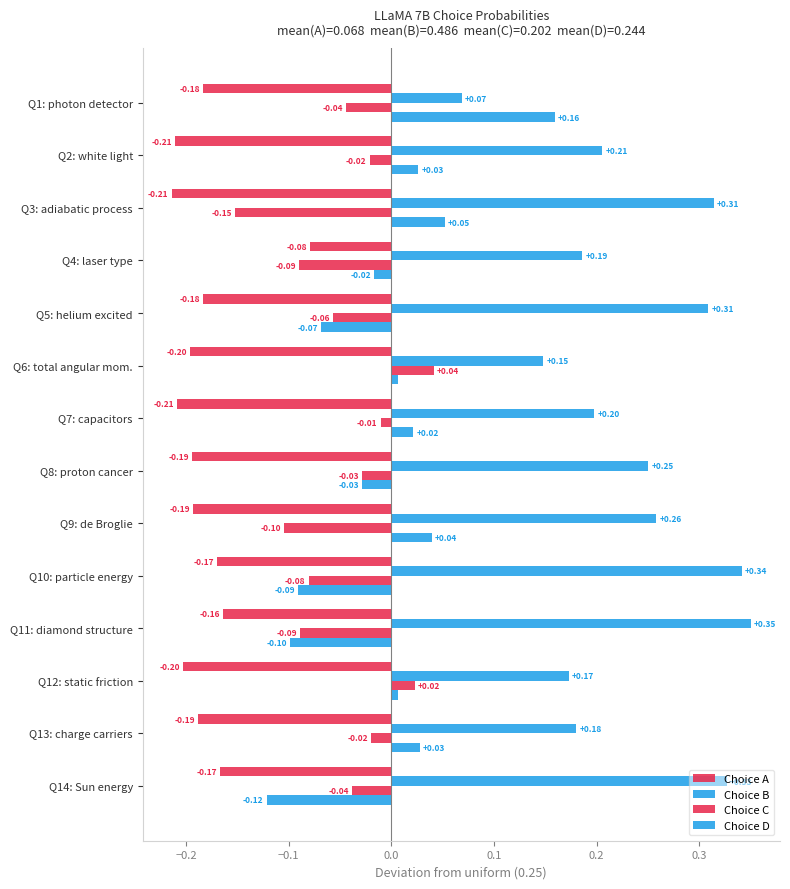

Count the number of data series in this chart.

4